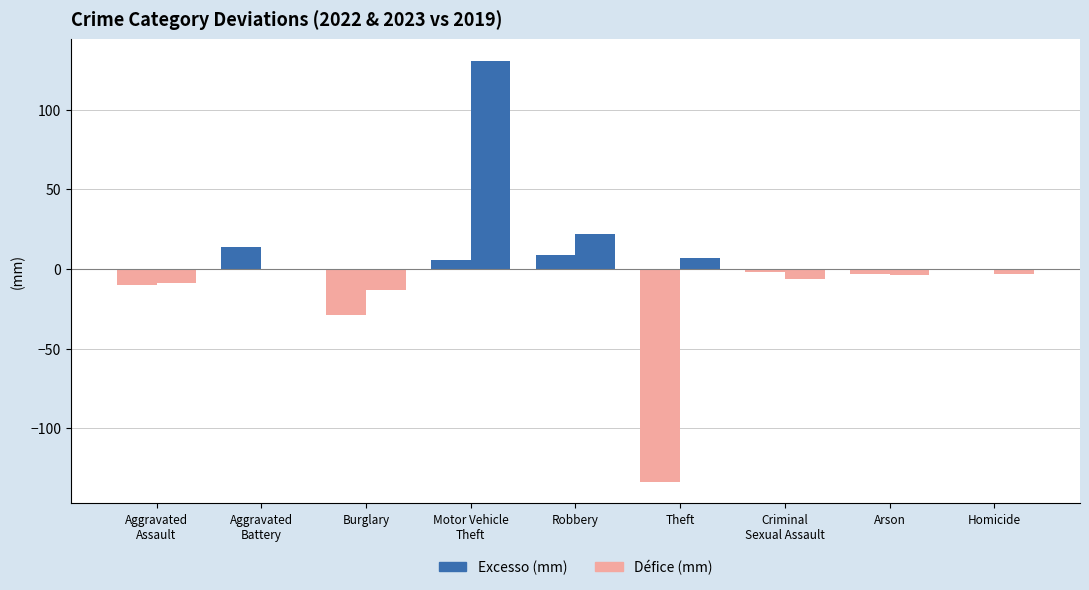

At which label does Défice (mm) first exceed -2?

Aggravated
Battery